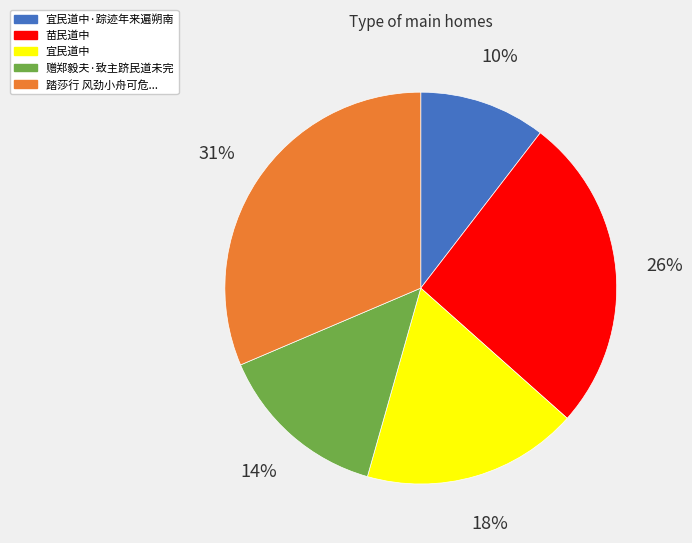

Is there any slice that represents more than half of the pie?

No